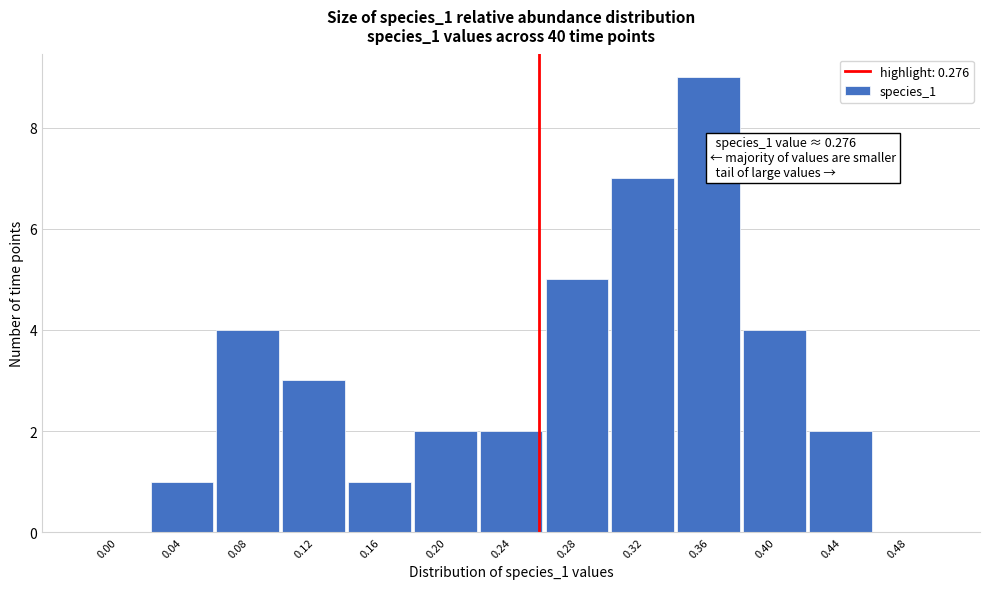

Reading left to right, what are all the values shown in this chart?

0.00=0	0.04=1	0.08=4	0.12=3	0.16=1	0.20=2	0.24=2	0.28=5	0.32=7	0.36=9	0.40=4	0.44=2	0.48=0